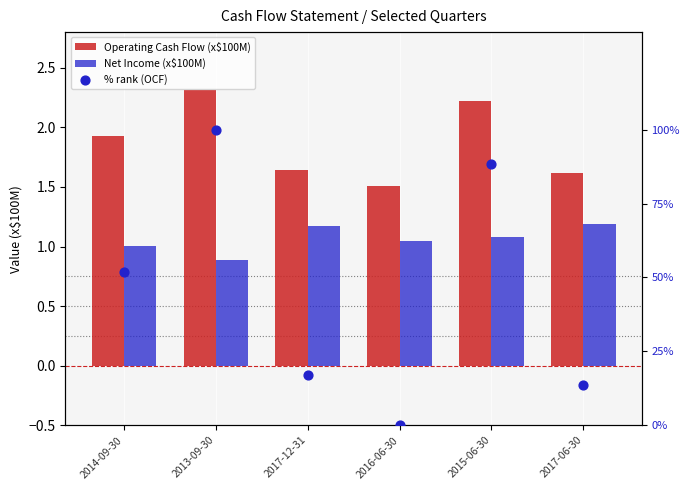

At how many categories does at least one series exceed 90?

1